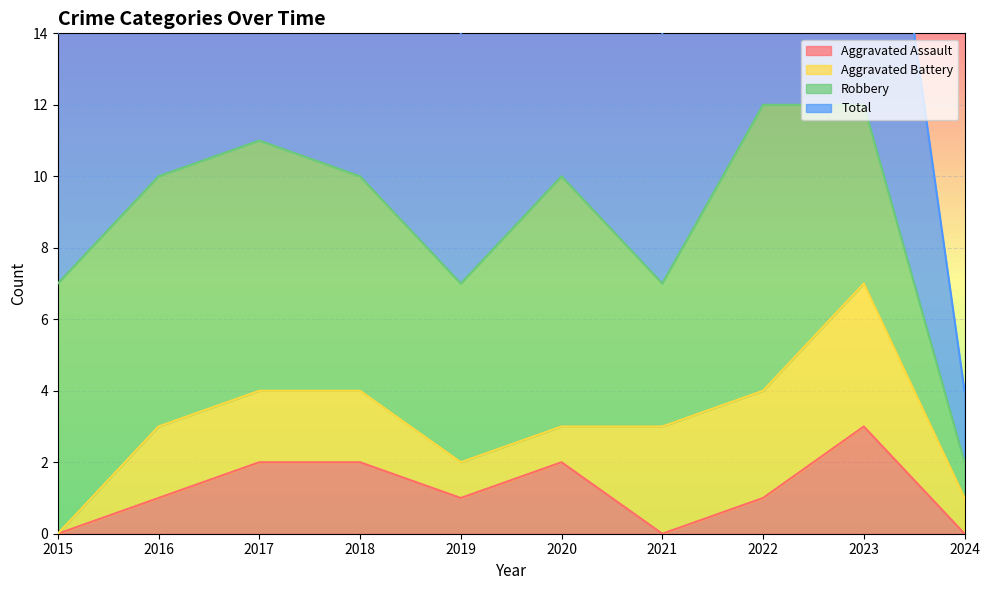

Is it true that Aggravated Assault equals 0 at 2022?

False